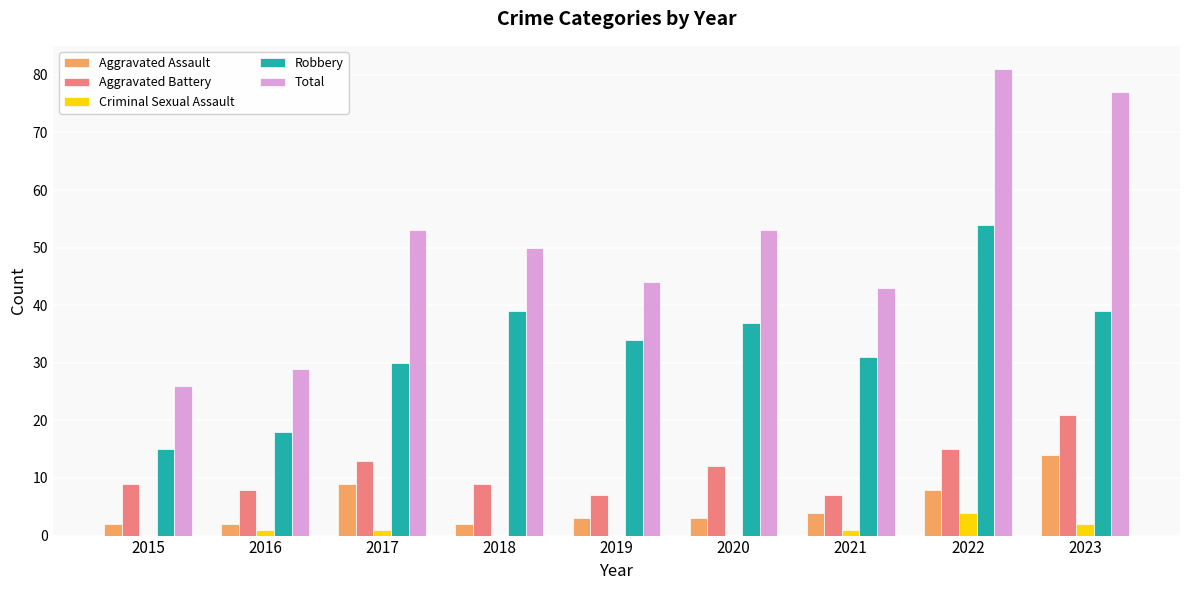

Does the chart contain stacked bars?

No